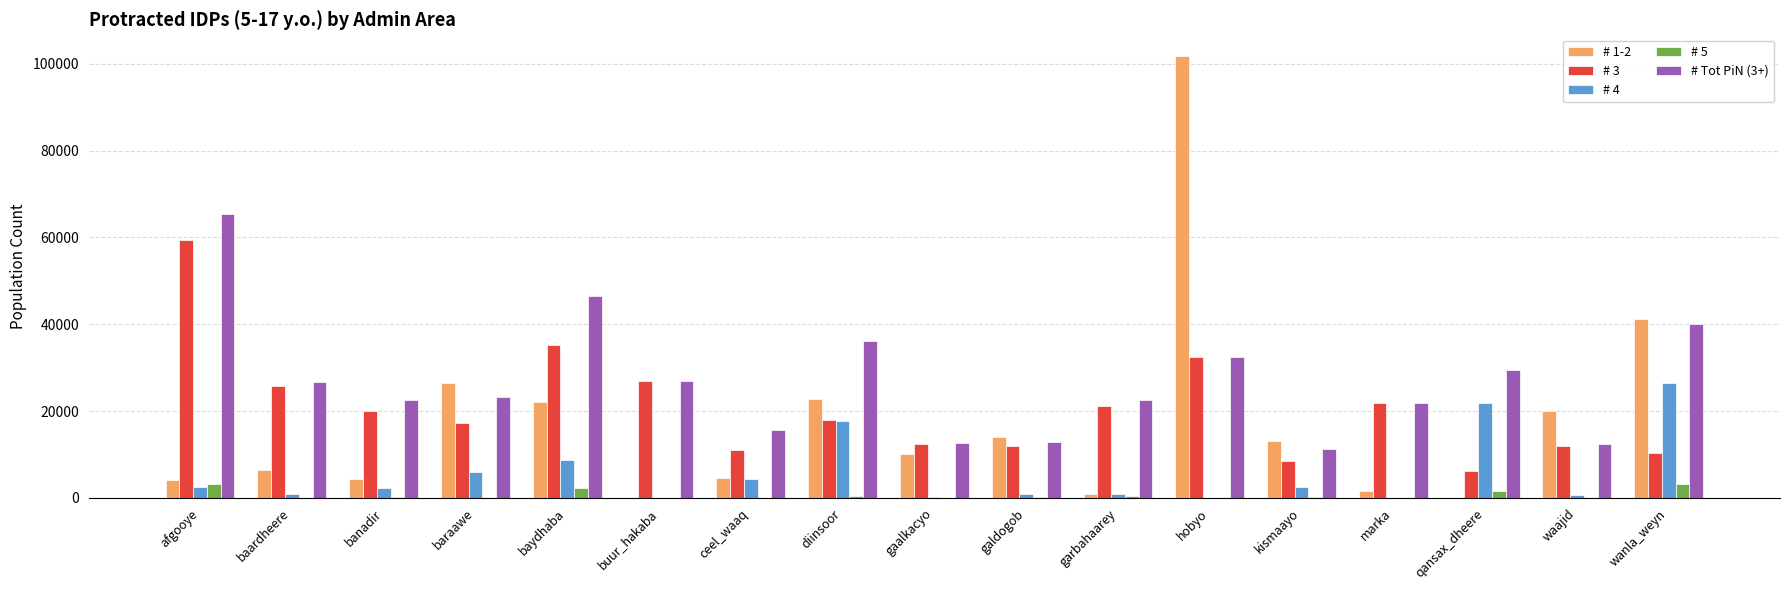

Are the bars grouped side by side (vs. stacked)?

Yes